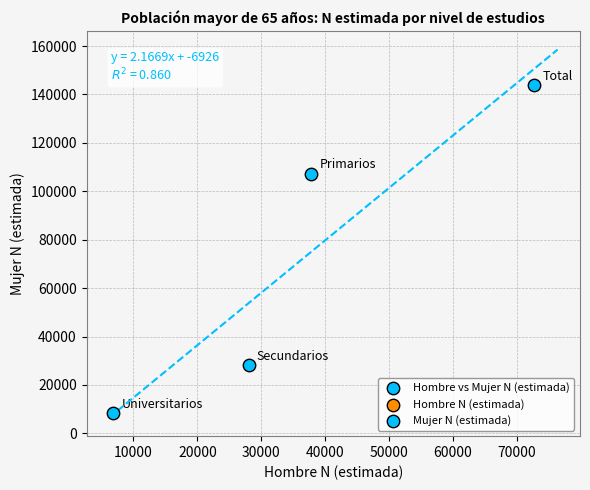

What is the range of Y values (max minus min)?

135451